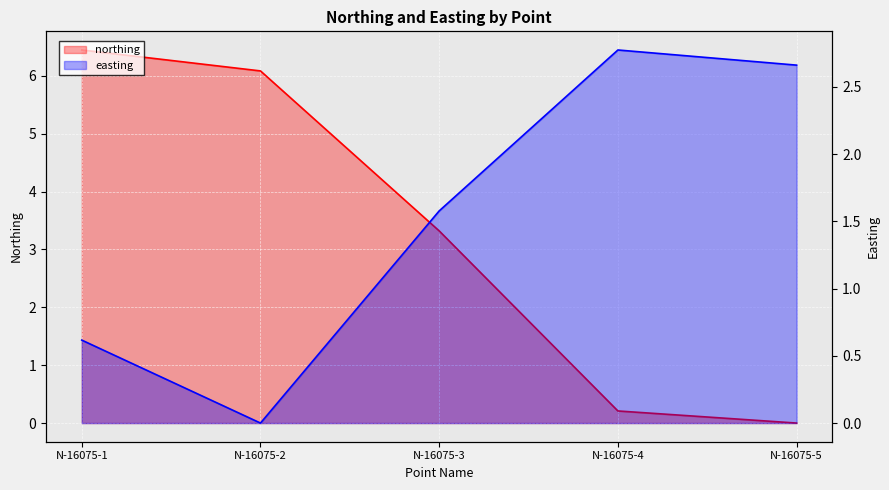

At N-16075-3, list the series in order from largest to smallest.

northing, easting